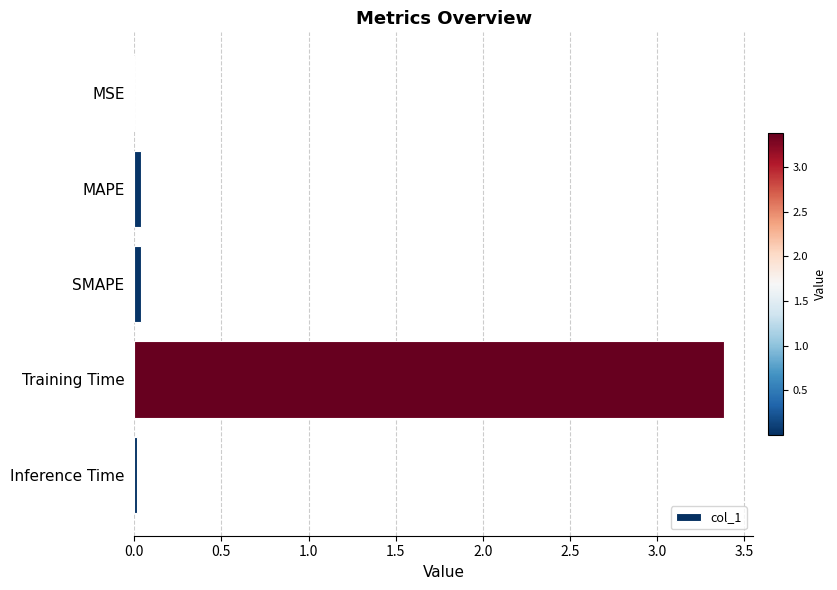

Is it true that the value at MAPE is 0.0?

True